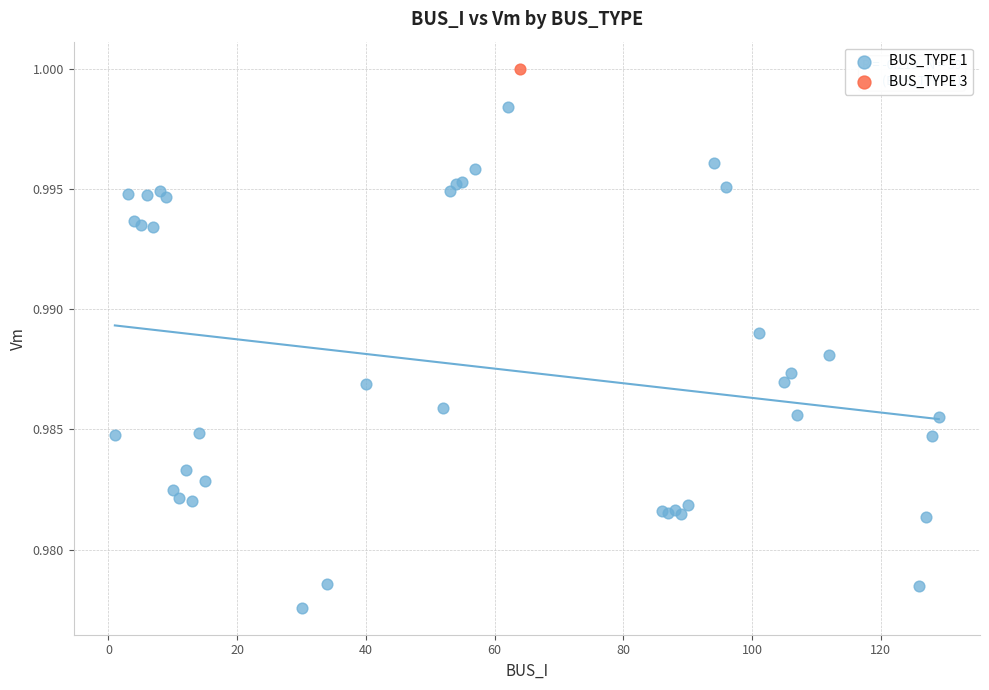

What are all the series names shown in the legend?

BUS_TYPE 1, BUS_TYPE 3